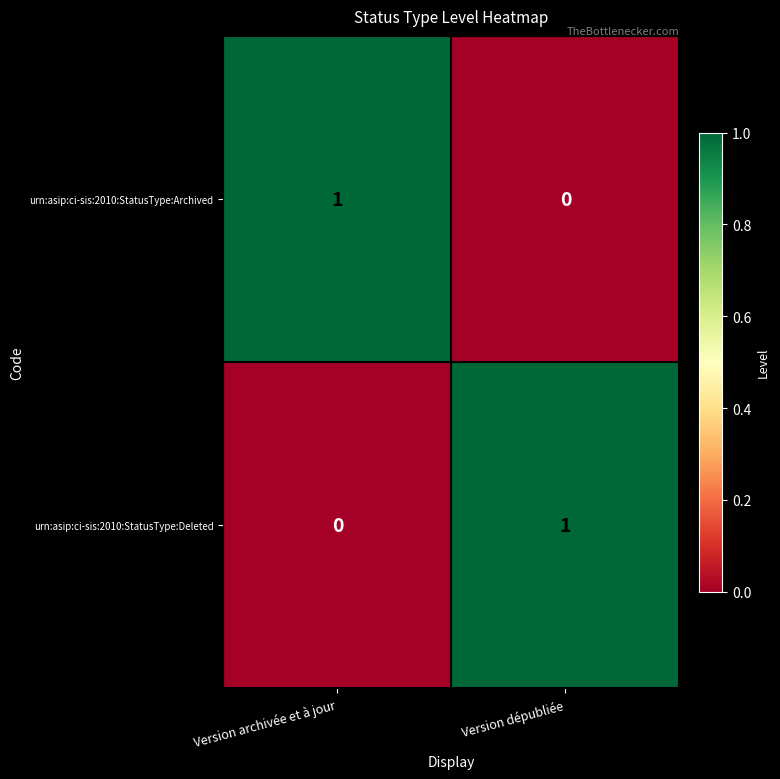

What is the difference between the highest and lowest values at Version dépubliée?

1